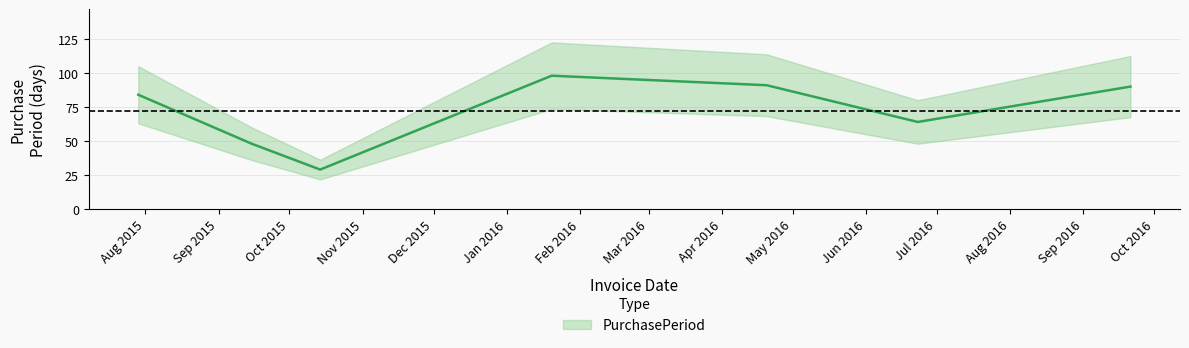

What is the label of the 5th point from the left?

2016-04-20